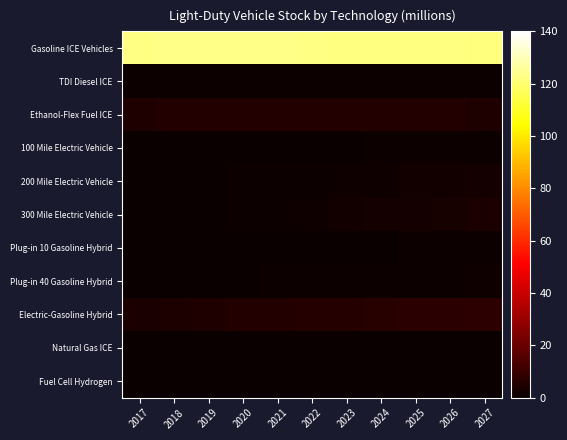

Which series has the largest range (max minus min)?

Electric-Gasoline Hybrid